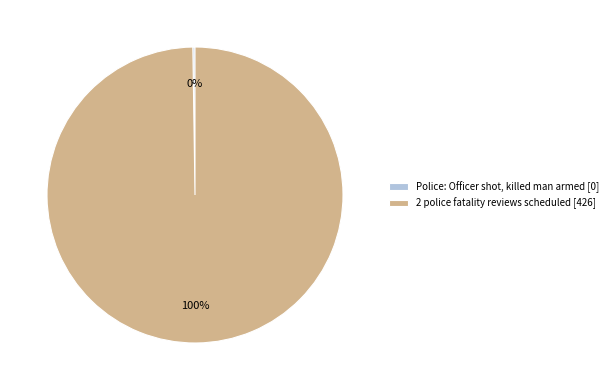

To the nearest percent, what is the difference between the largest and smallest slice percentages?

100%